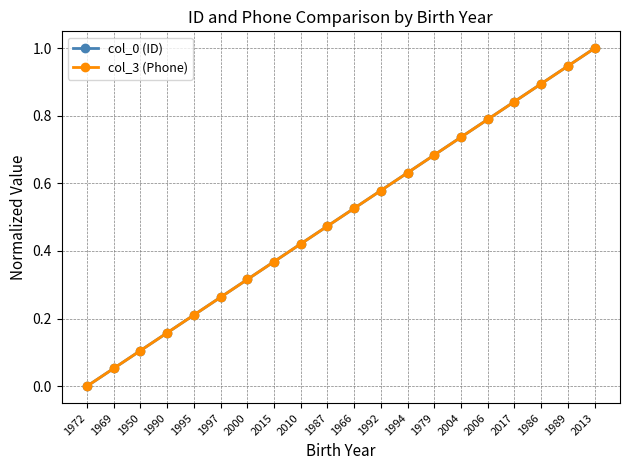

Does the chart have visible grid lines?

Yes